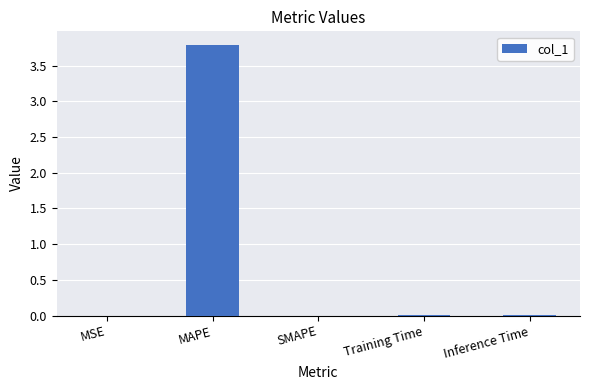

What is the difference between the values at MAPE and SMAPE?

3.8